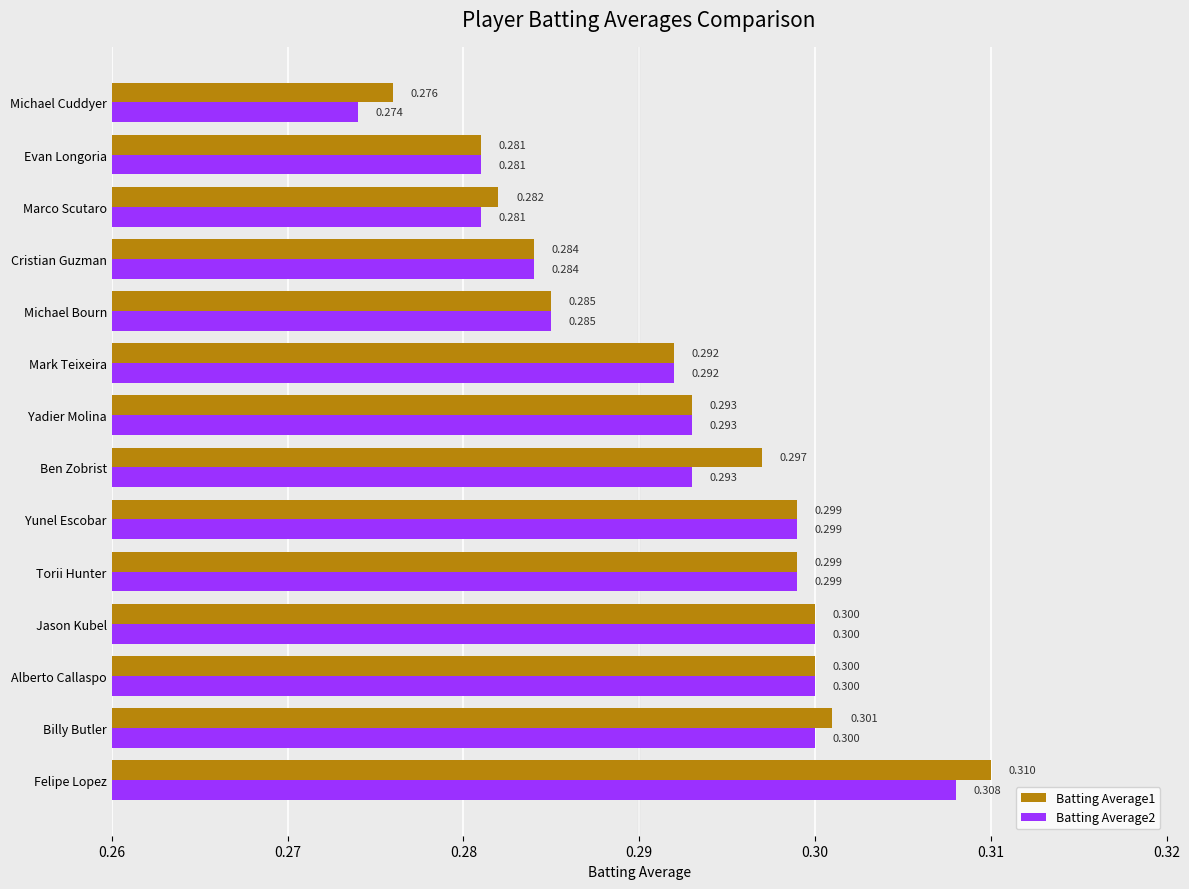

Count the Batting Average2 values in the range 0 to 1.

14